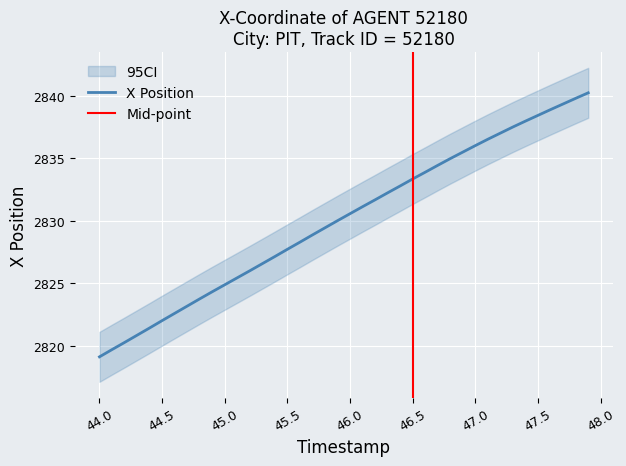

How many categories are shown in the chart?

40